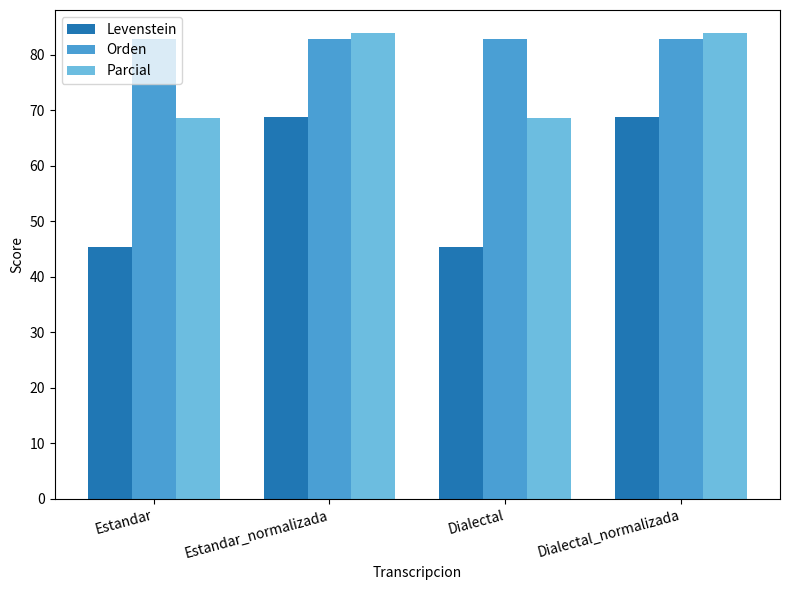

What is the difference between the Levenstein values at Dialectal_normalizada and Estandar?

23.3